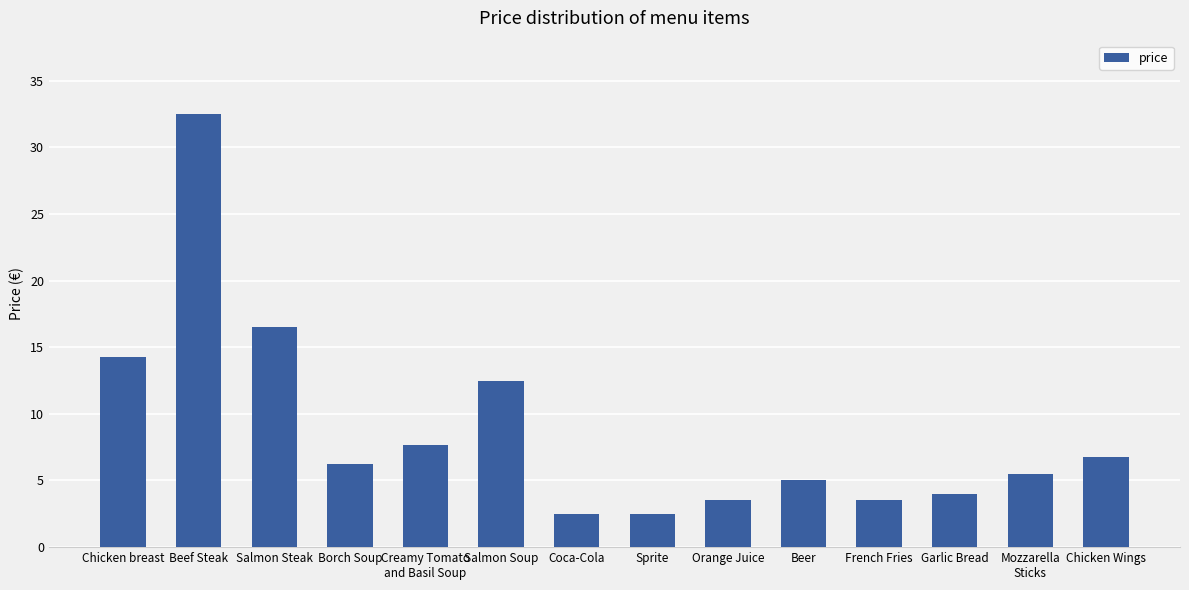

What is the difference between the maximum and second lowest values?

30.0